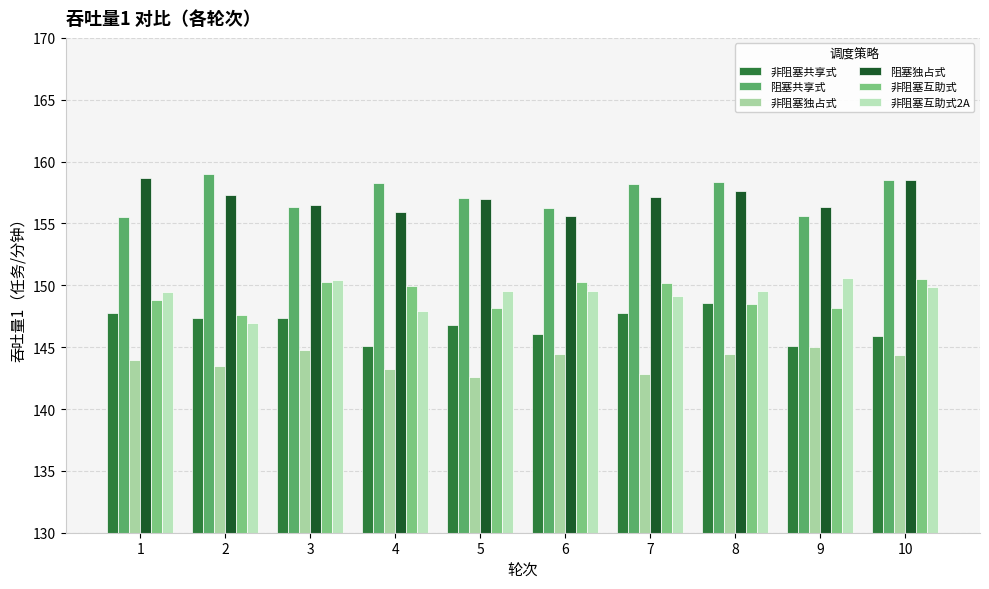

Reading left to right, list all the values displayed in this chart.

非阻塞共享式: 147.7	147.4	147.3	145.1	146.8	146.0	147.8	148.5	145.1	145.9
阻塞共享式: 155.5	159.0	156.3	158.3	157.1	156.3	158.2	158.3	155.6	158.5
非阻塞独占式: 143.9	143.5	144.8	143.2	142.6	144.4	142.9	144.4	145.0	144.4
阻塞独占式: 158.7	157.3	156.5	155.9	157.0	155.6	157.1	157.6	156.4	158.5
非阻塞互助式: 148.8	147.6	150.3	150.0	148.2	150.3	150.2	148.5	148.1	150.5
非阻塞互助式2A: 149.4	147.0	150.4	147.9	149.5	149.5	149.2	149.6	150.6	149.9